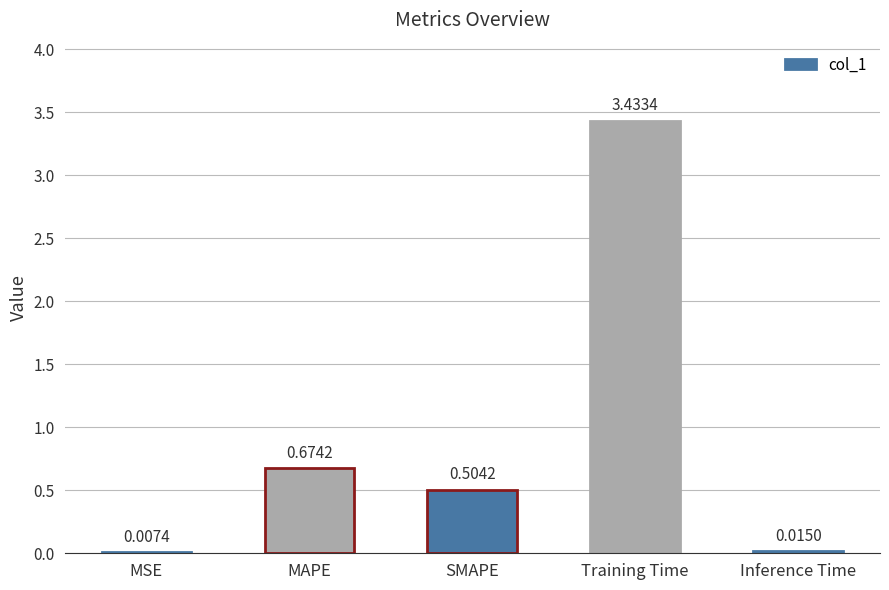

Between SMAPE and Training Time, which is larger?

Training Time